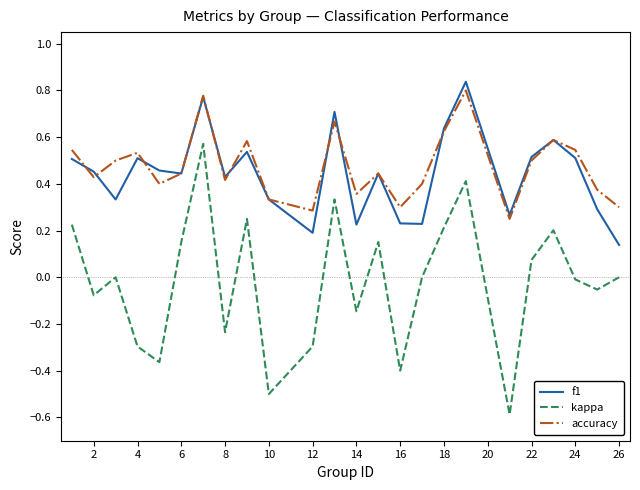

Which series has the largest range (max minus min)?

kappa